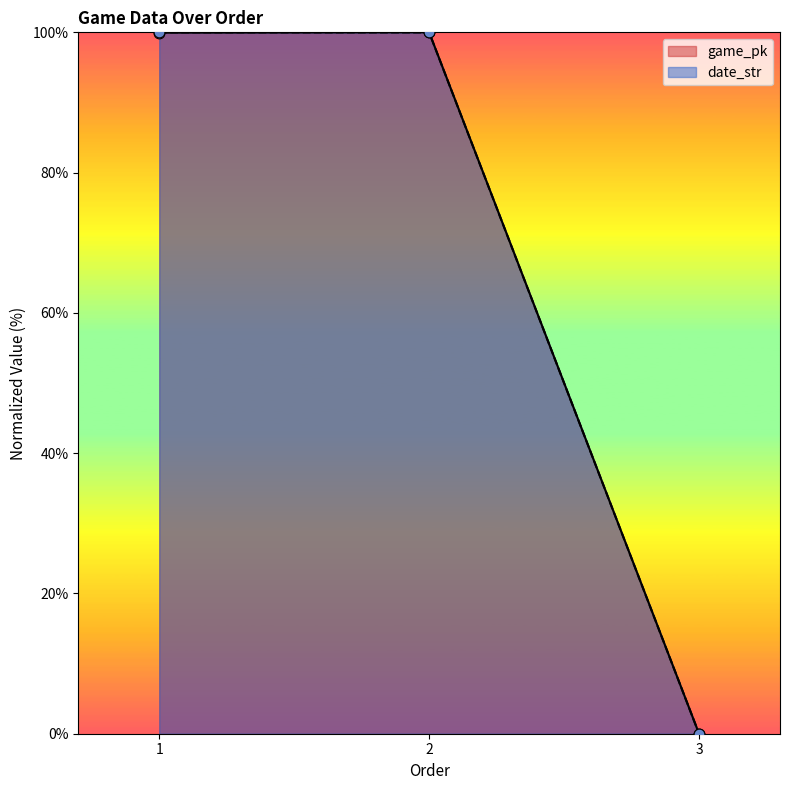

What are all the series names shown in the legend?

game_pk, date_str